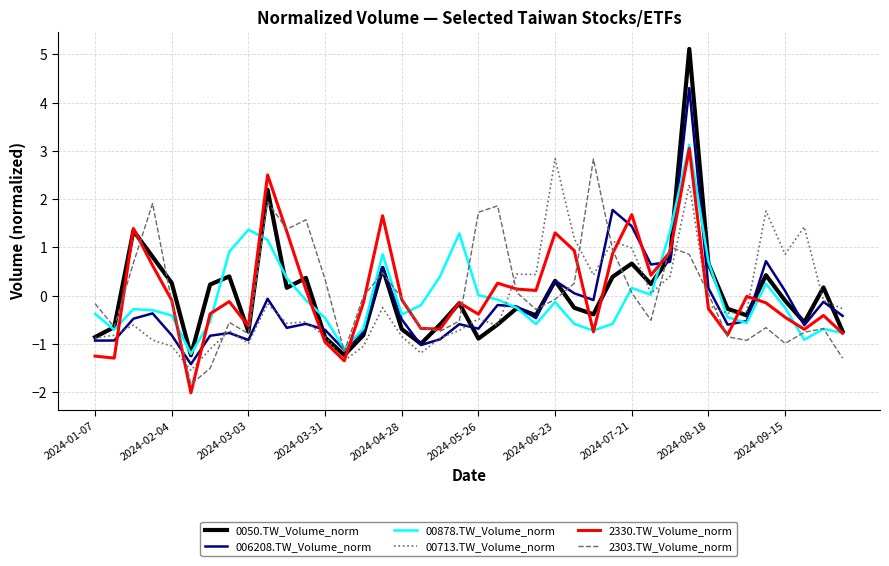

How many interior local valleys does the 0050.TW_Volume_norm series have?

11